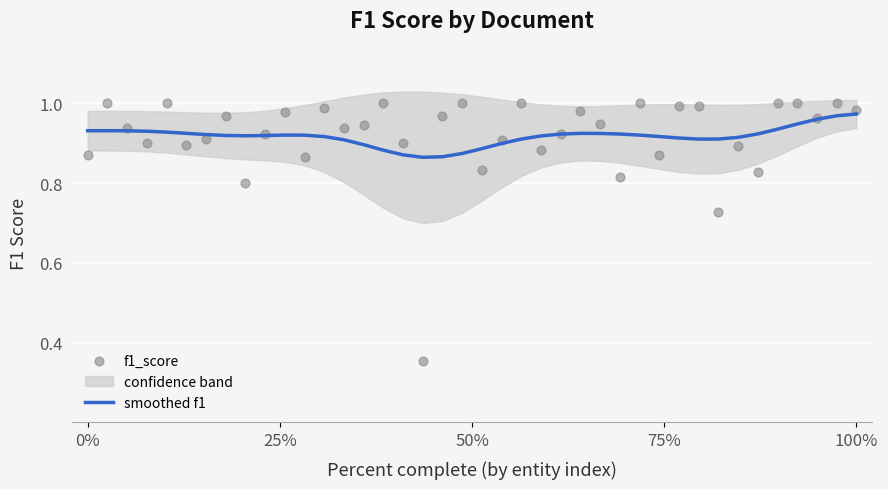

The value of smoothed f1 at 100% is 0.6. True or false?

False